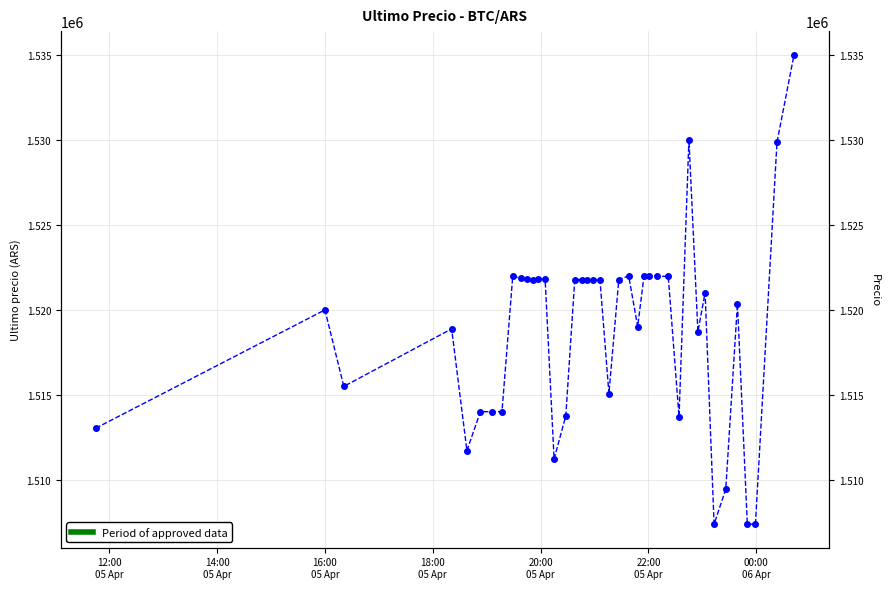

Reading right to left, list all the values displayed in this chart.

1534999	1529848	1507384	1507388	1520354	1509442	1507383	1521000	1518701	1530000	1513703	1521958	1521961	1521979	1521979	1519000	1521982	1521771	1515063	1521771	1521768	1521768	1521768	1521771	1513750	1511215	1521809	1521812	1521717	1521776	1521832	1521974	1514000	1513997	1514000	1511710	1518870	1515487	1519985	1513030